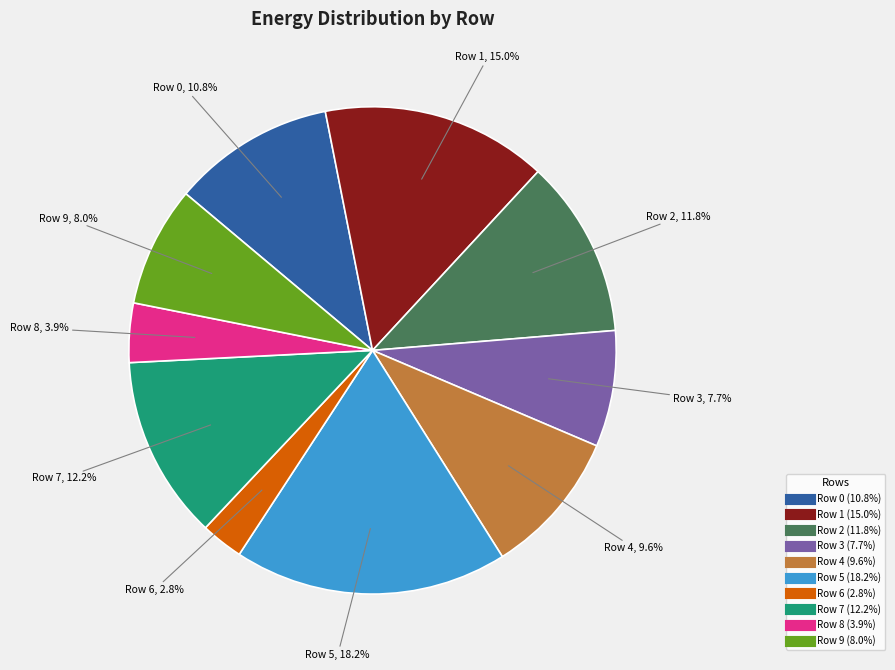

Is the sum of Row 0 and Row 8 greater than half?

No